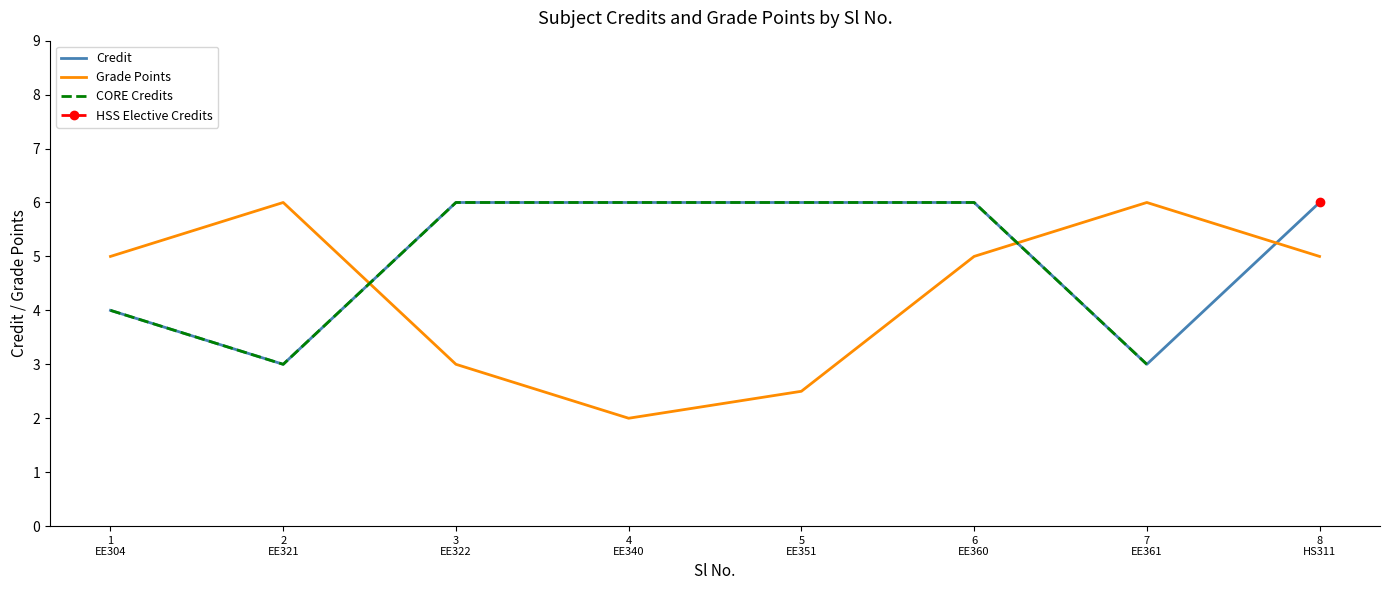

What is the sum of all values?

40